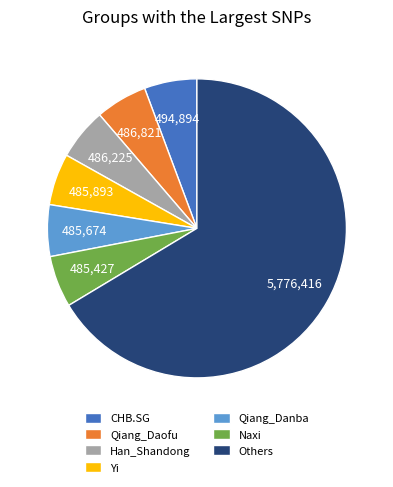

The Naxi slice represents 1% of the pie. True or false?

False